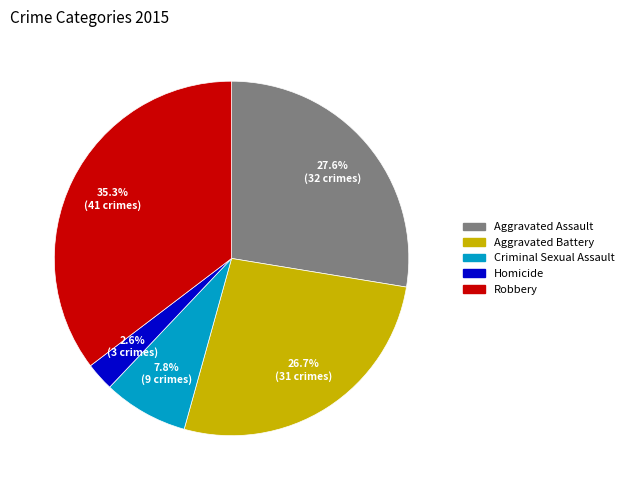

To the nearest percent, what is the combined percentage of Aggravated Assault and Criminal Sexual Assault?

35%